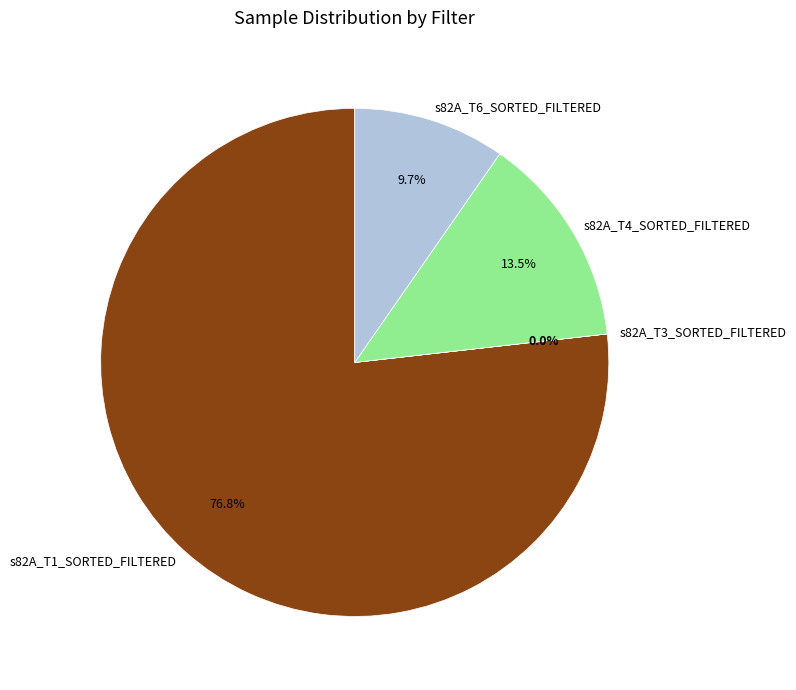

What percentage is NOT represented by s82A_T6_SORTED_FILTERED?

90.3%